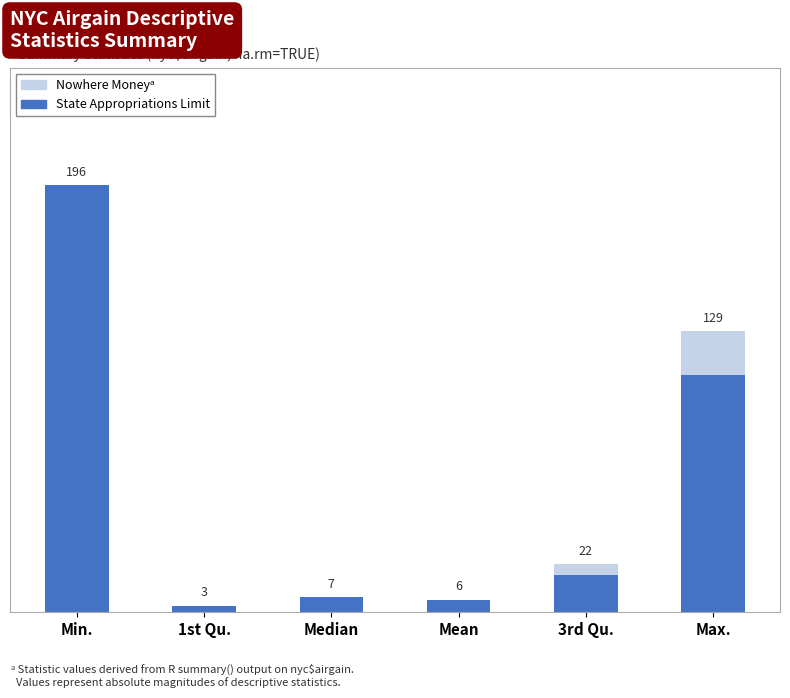

At which category is the sum across all series the highest?

Min.